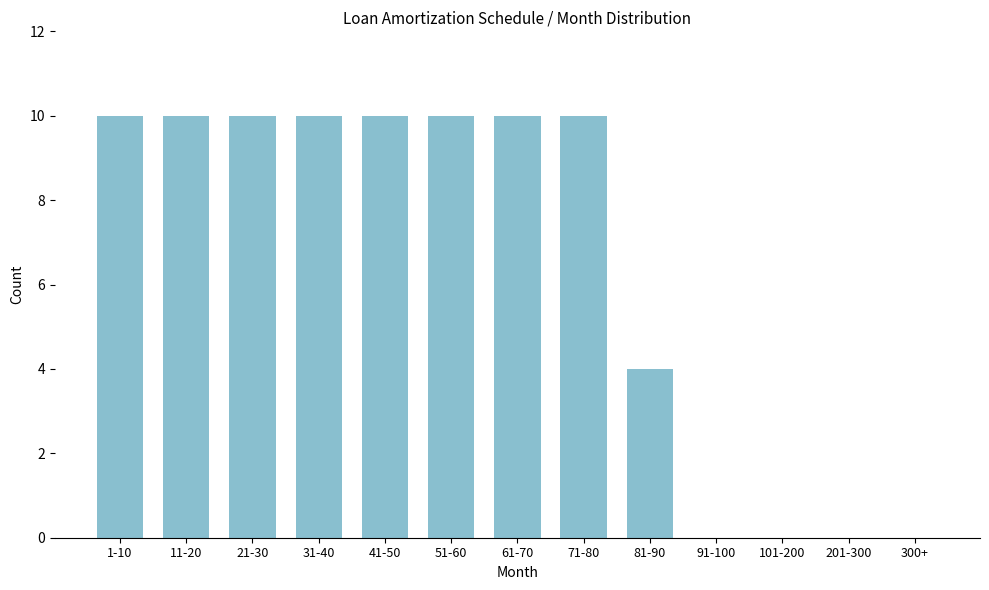

Reading left to right, what are all the values shown in this chart?

1-10=10	11-20=10	21-30=10	31-40=10	41-50=10	51-60=10	61-70=10	71-80=10	81-90=4	91-100=0	101-200=0	201-300=0	300+=0